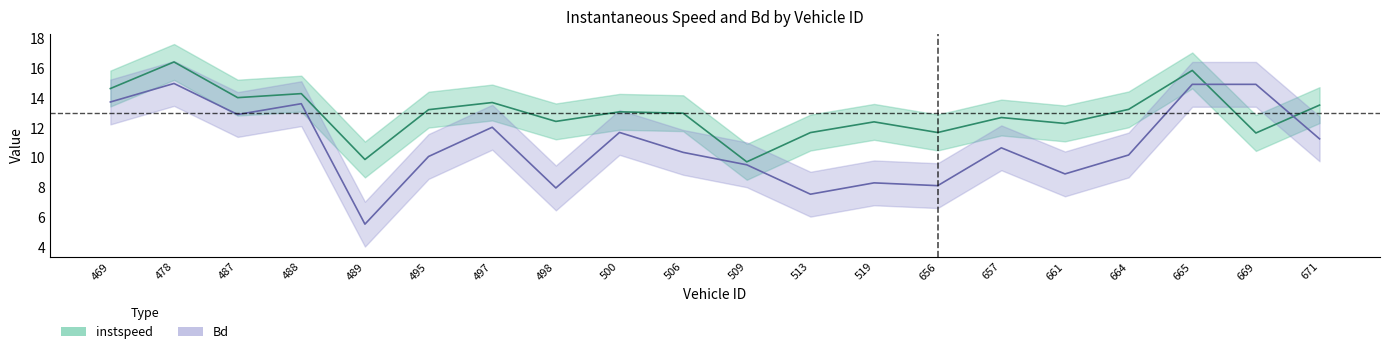

What is the label of the 11th point from the right?

506.0